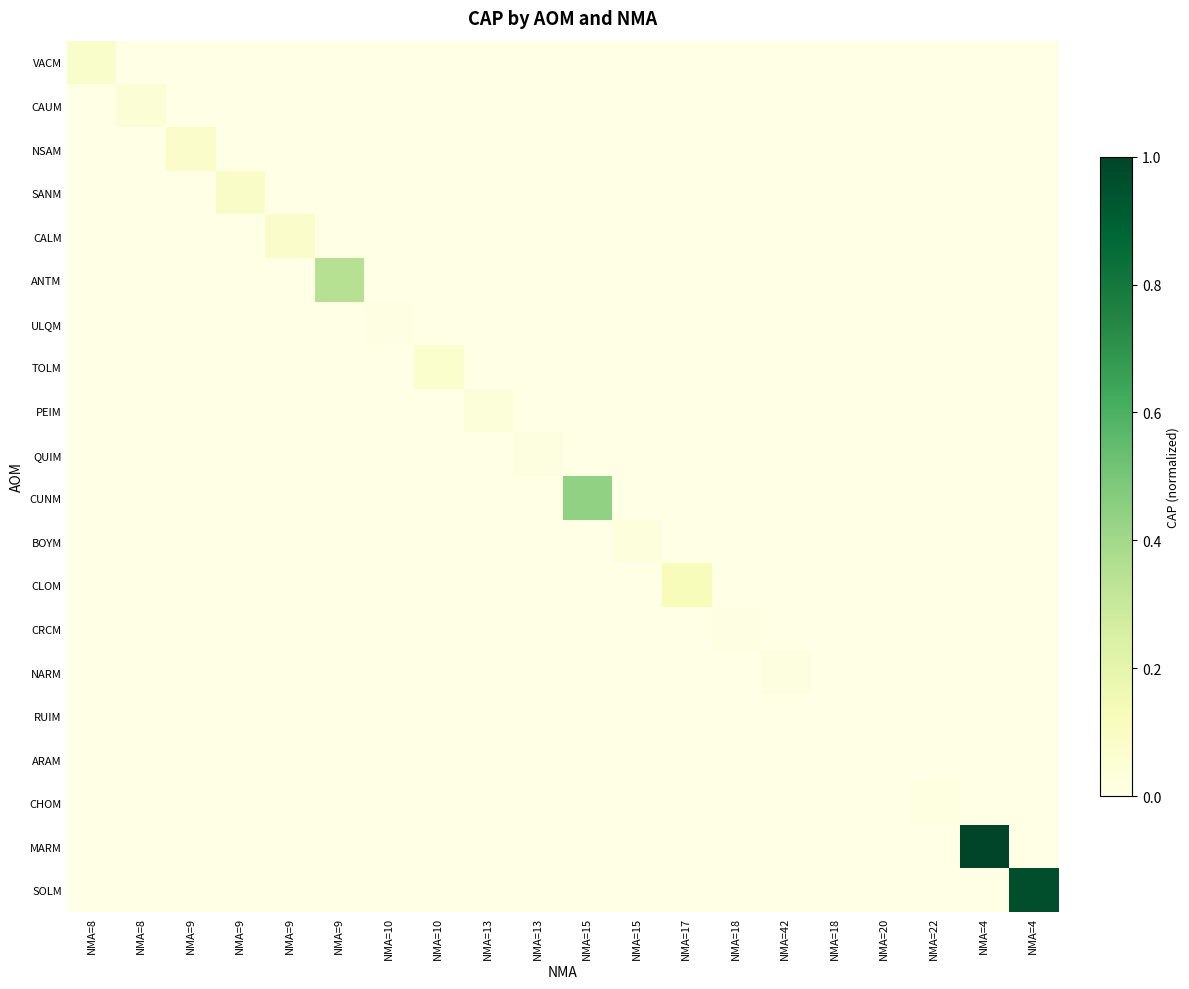

What is the spread (max minus min) of values at NMA=8?

0.1